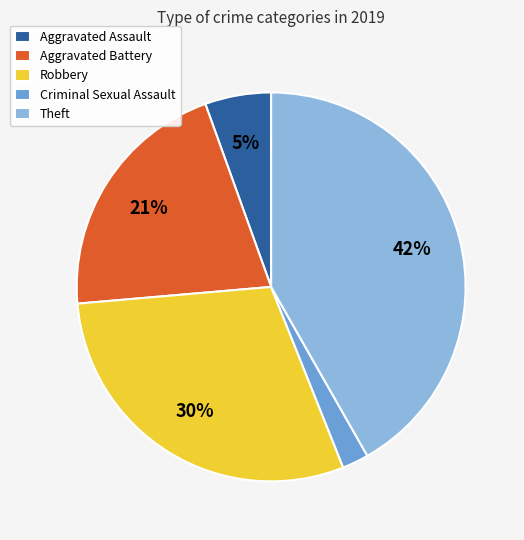

Is it true that Robbery is 30% of the pie?

True